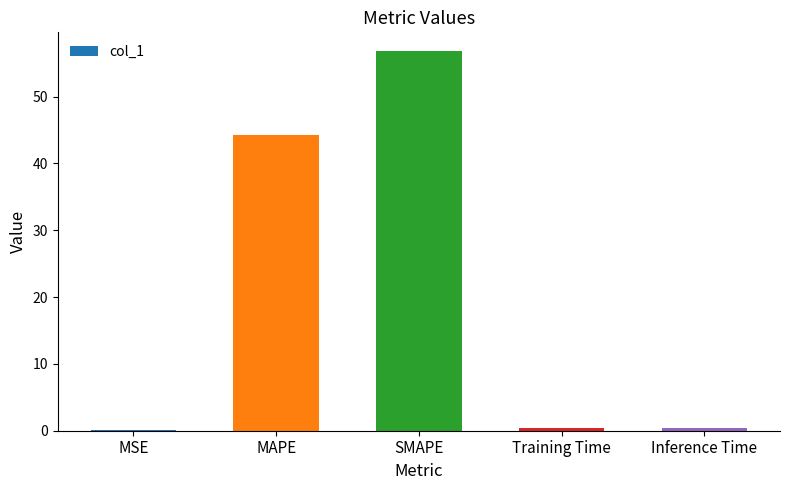

The chart shows a value of 74.5 at MAPE. True or false?

False